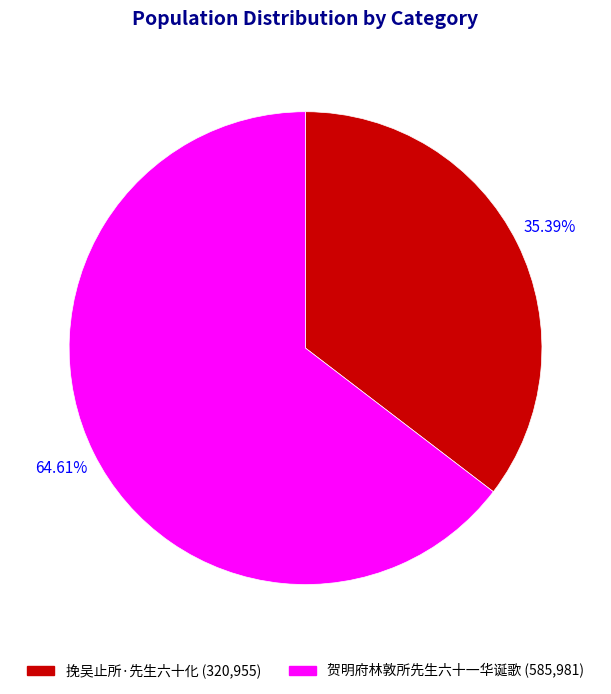

How many segments does this pie chart have?

2